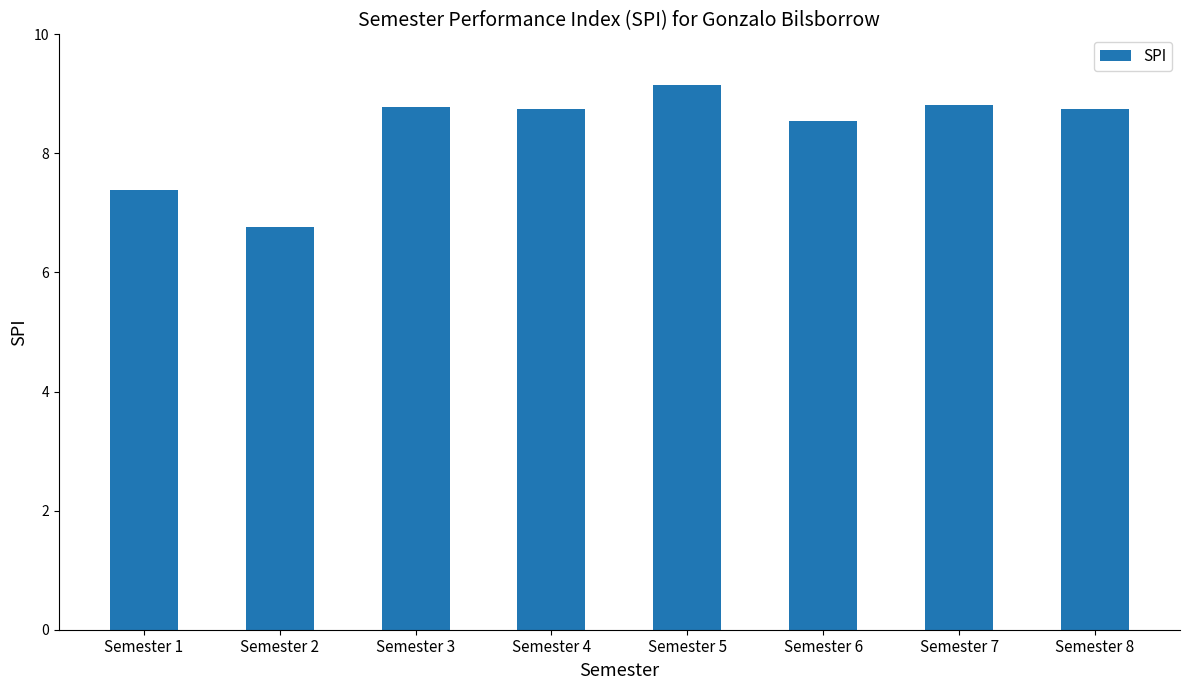

How many values are below 8?

2